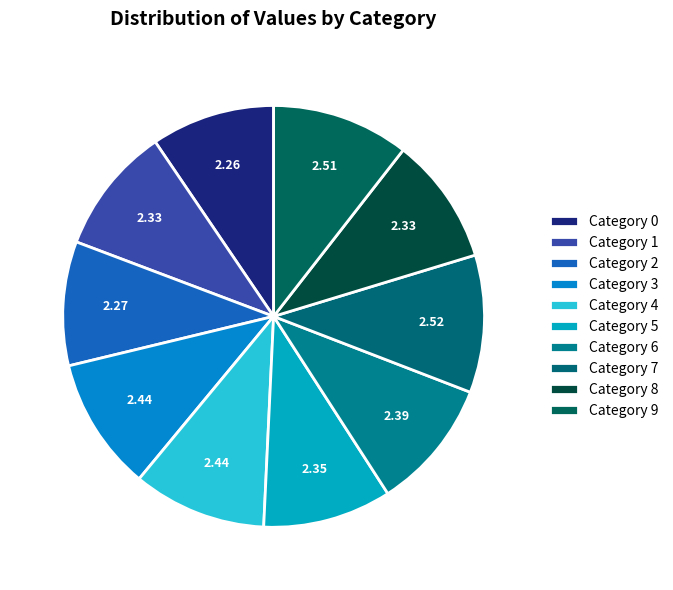

How many slices are in this pie chart?

10